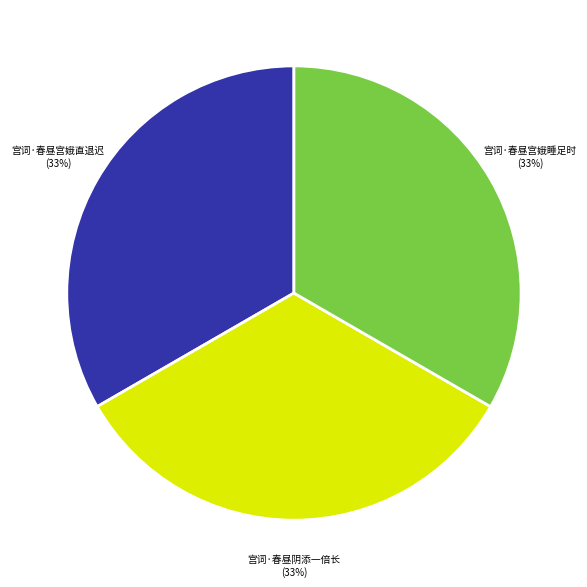

To the nearest percent, what is the average slice percentage?

33%